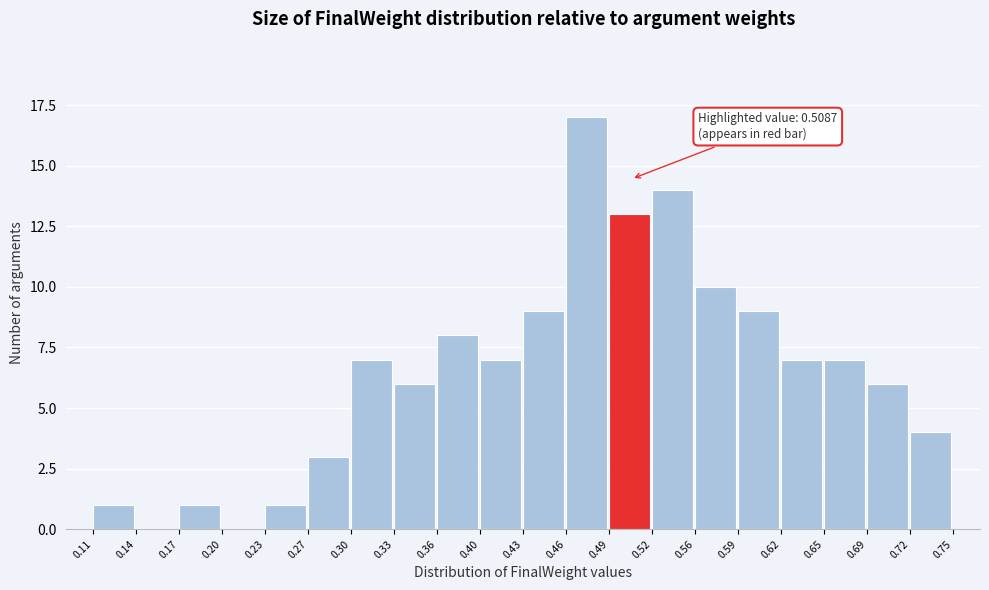

Which range on the x-axis has the tallest bar?

0.46 to 0.49